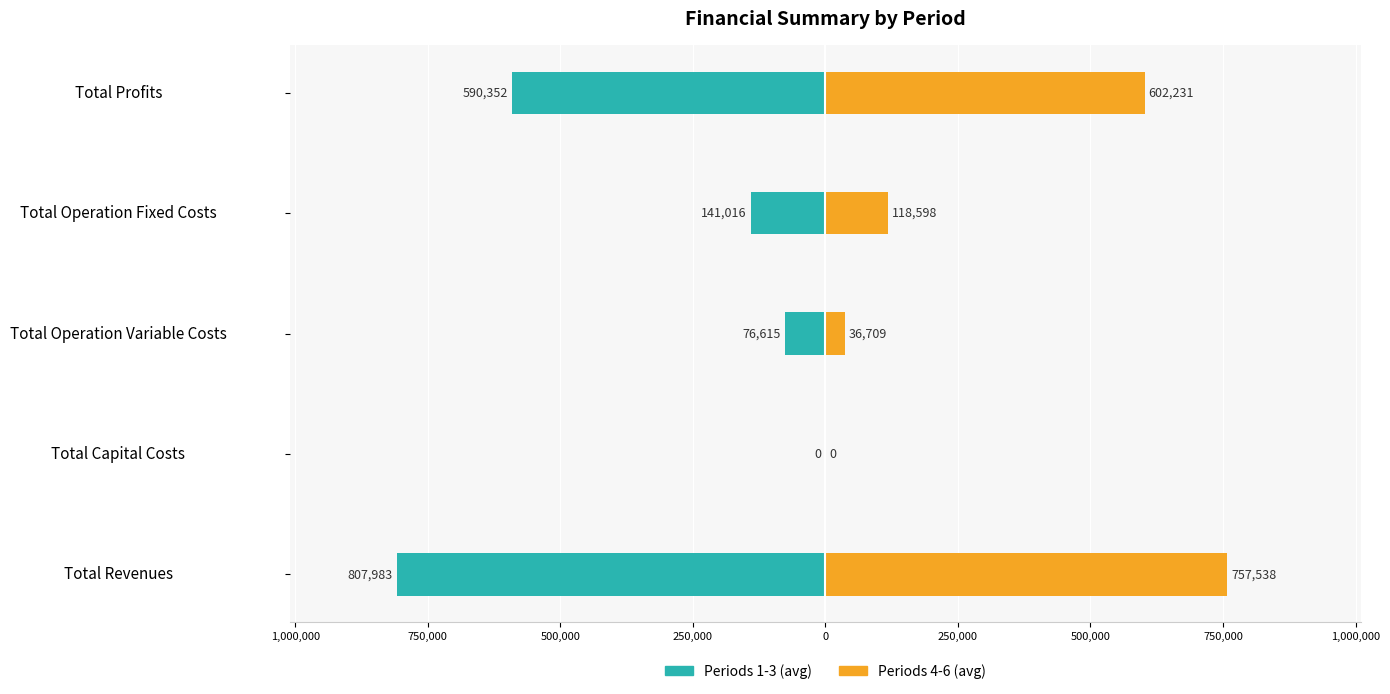

Reading left to right, list all the values displayed in this chart.

col_1_to_col_3: -807983.1	0.0	-76615.1	-141016.2	-590351.8
col_4_to_col_6: 757537.9	0.0	36708.9	118597.8	602231.2